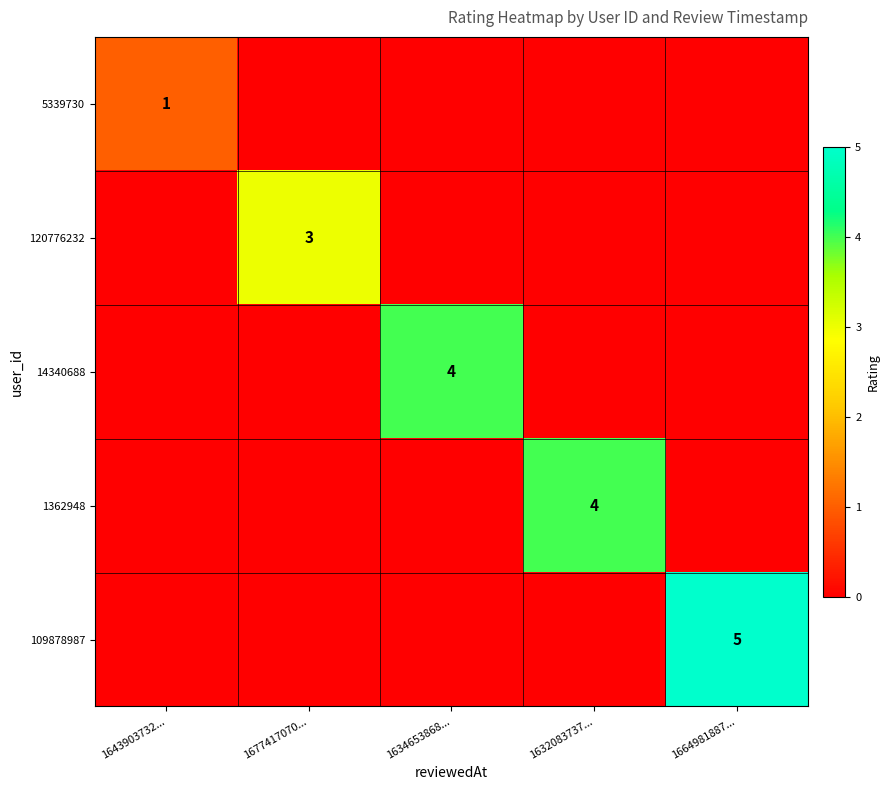

The 120776232 series shows 2 at 1677417070.... True or false?

False